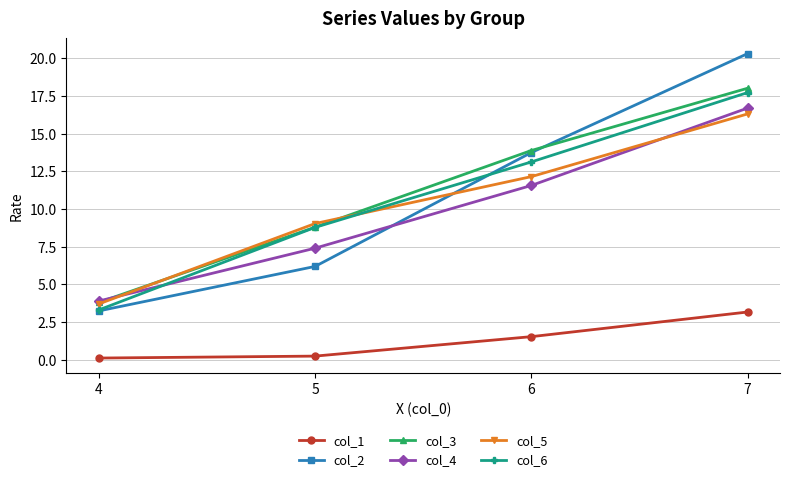

How many data points in col_3 are above 13?

2